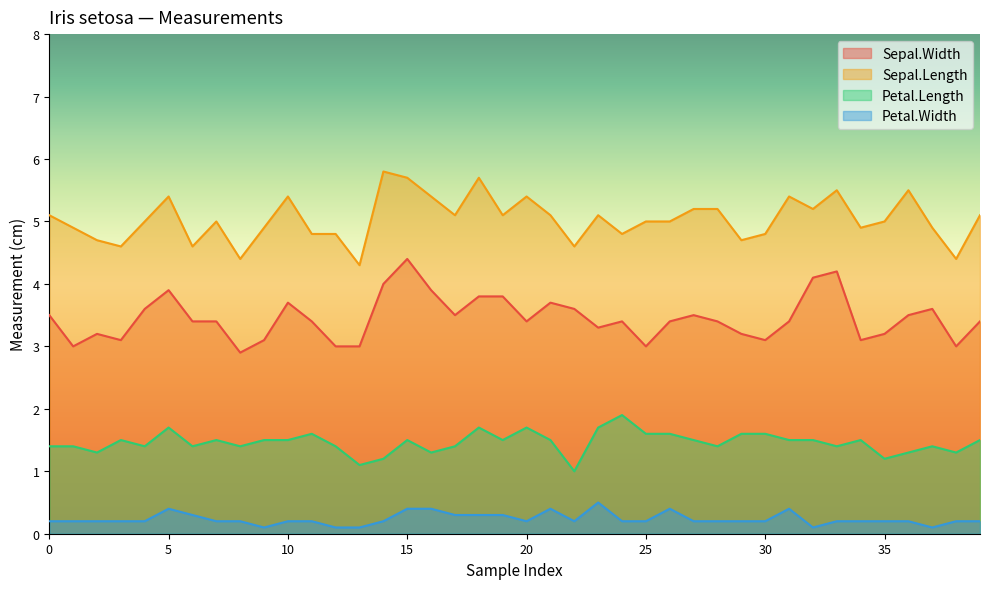

What is the value of the Sepal.Length point at the 1st from the left?

5.1